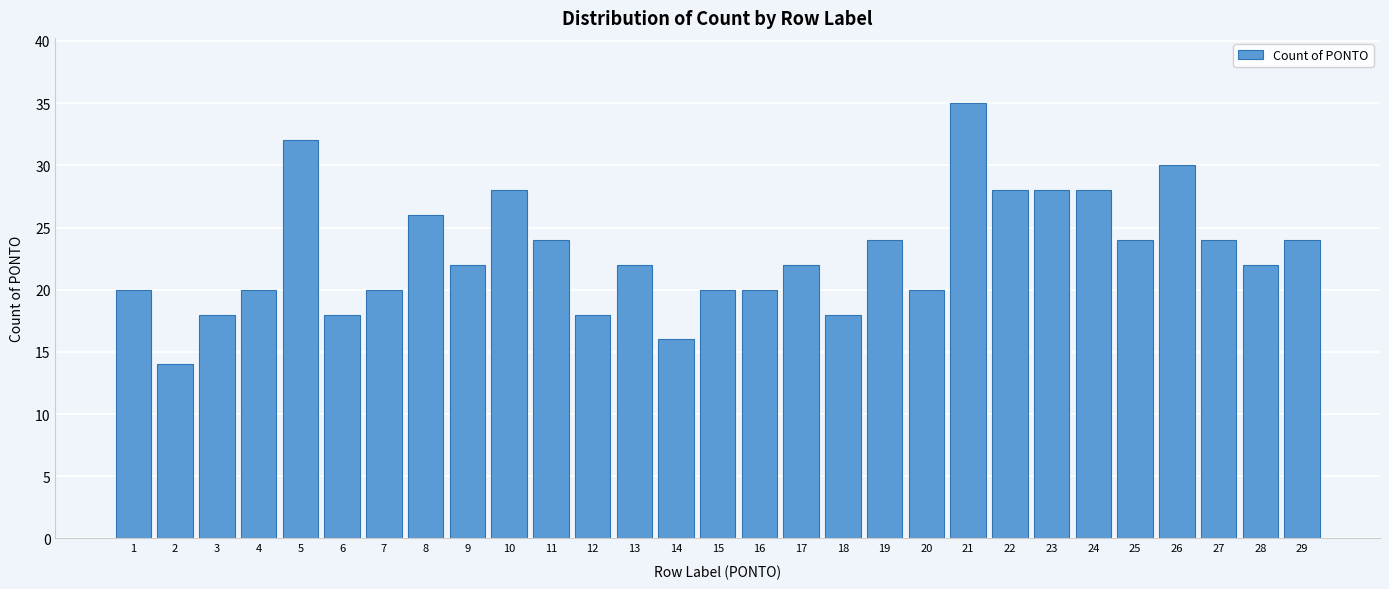

Reading right to left, transcribe all the data shown in this chart.

24	22	24	30	24	28	28	28	35	20	24	18	22	20	20	16	22	18	24	28	22	26	20	18	32	20	18	14	20